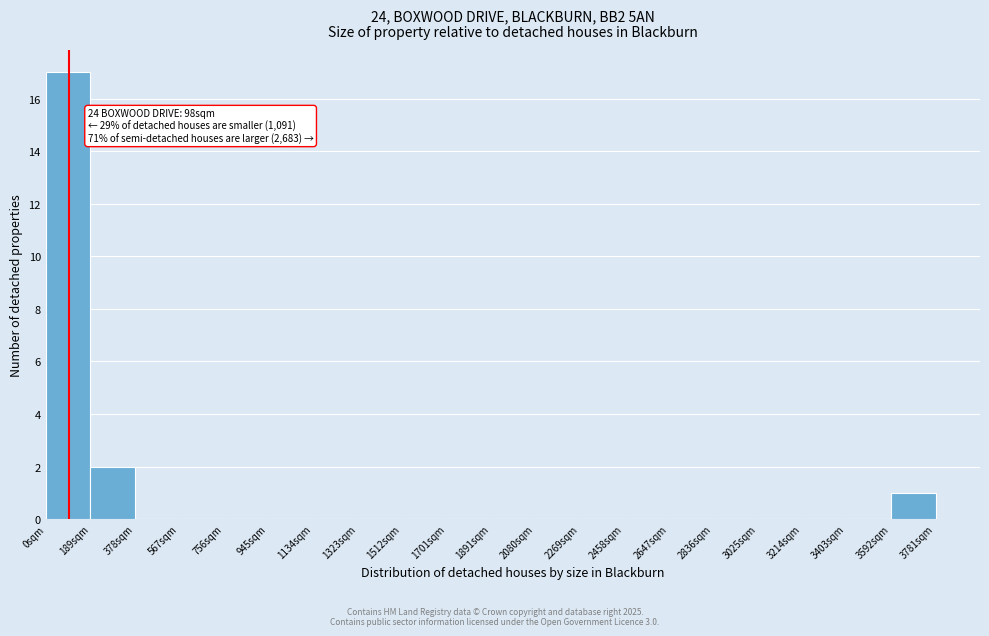

Which range on the x-axis has the tallest bar?

0 to 180